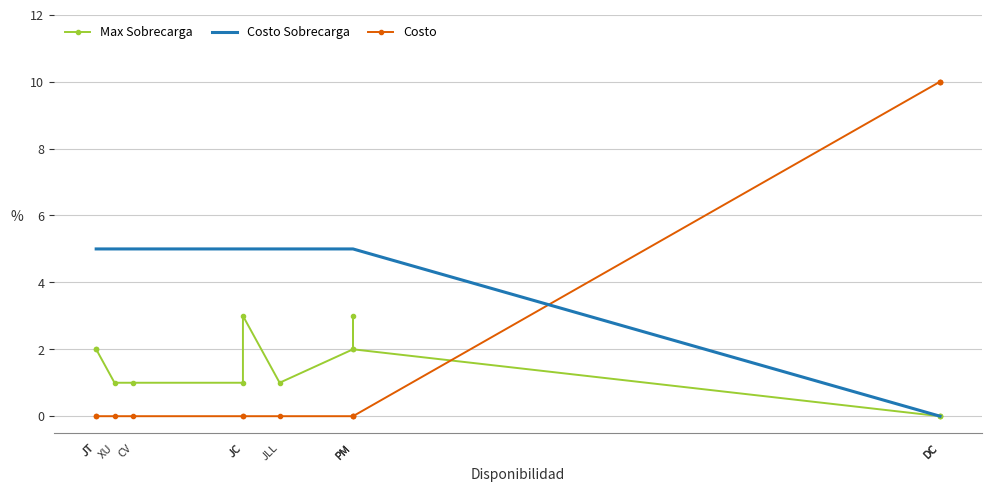

Which series changed the most between JT and CV?

Max Sobrecarga